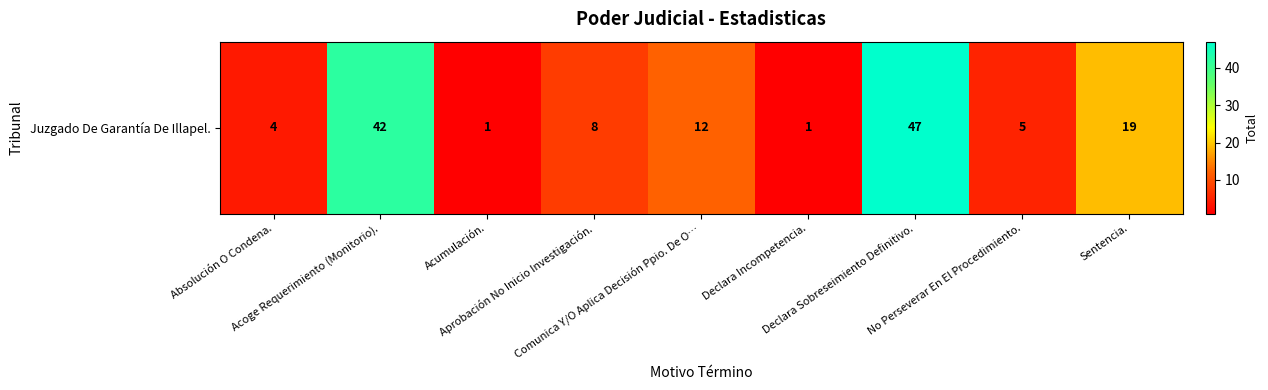

What is the minimum value shown in the chart?

1